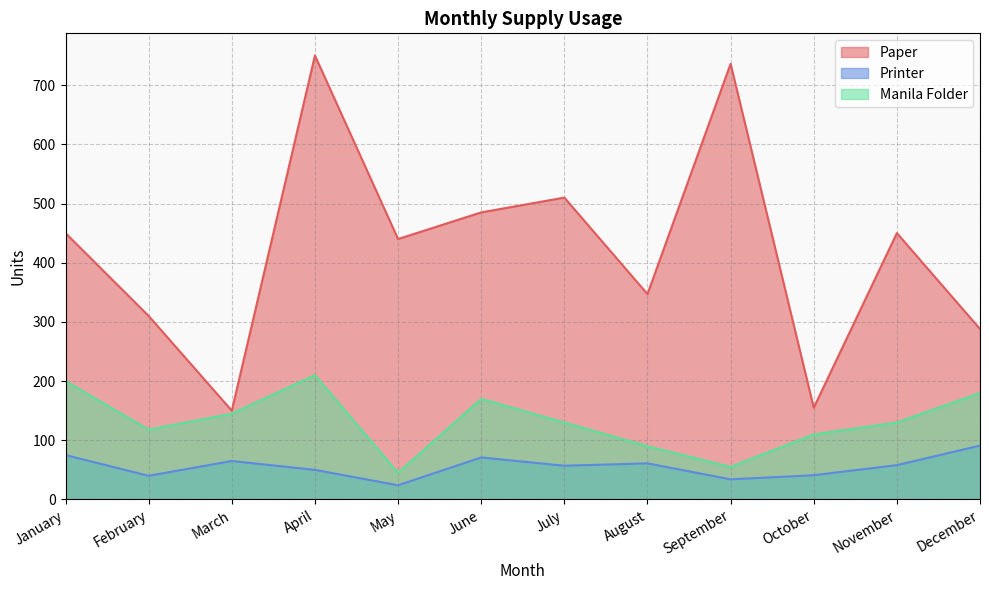

Which series changed the most between January and October?

Paper